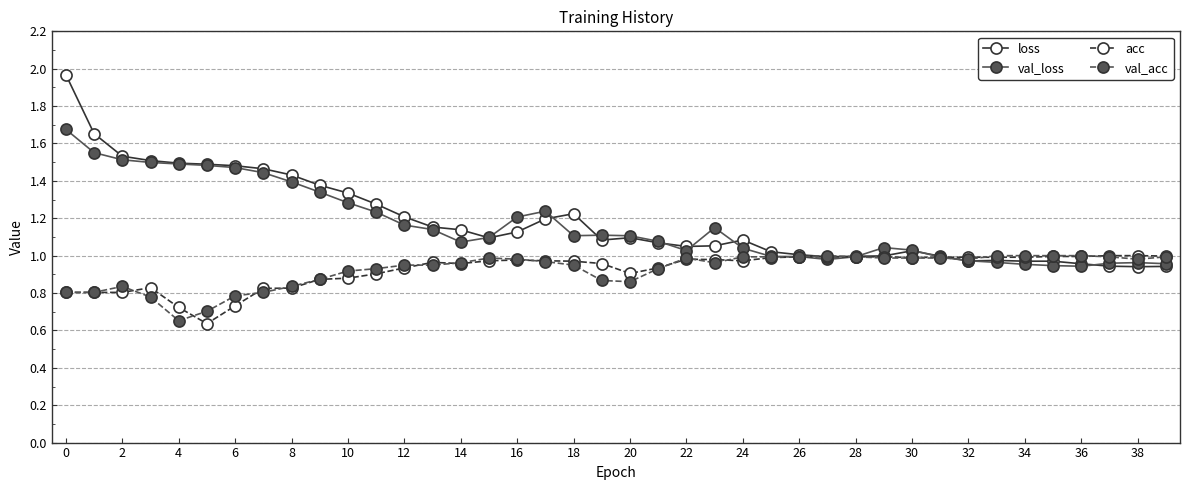

What is the difference between the maximum and second lowest values in the acc series?

0.3